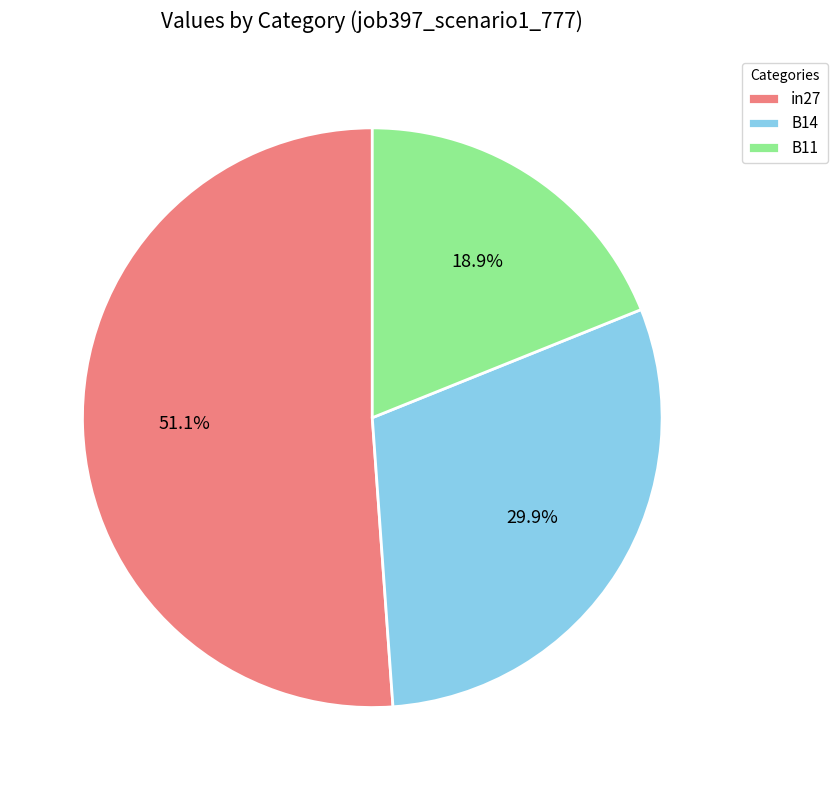

Is B11 the majority of the pie?

No